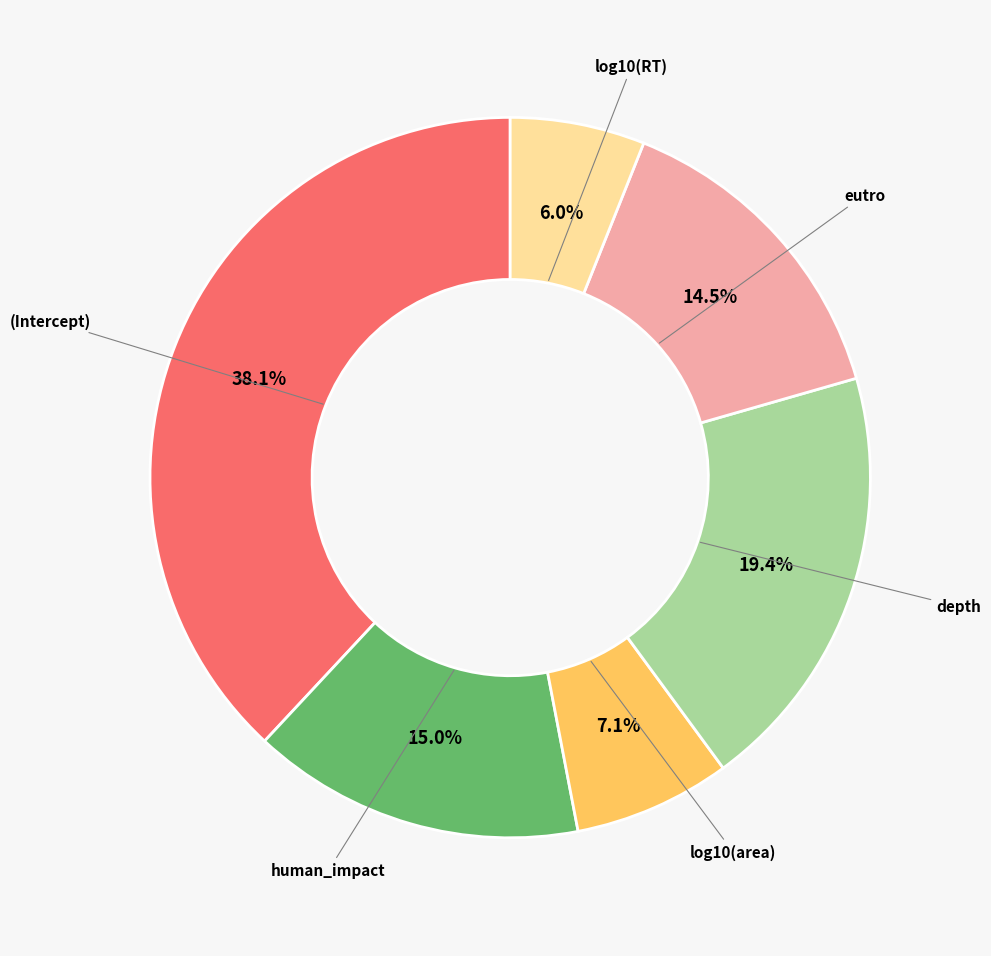

Count the number of slices in the pie.

6